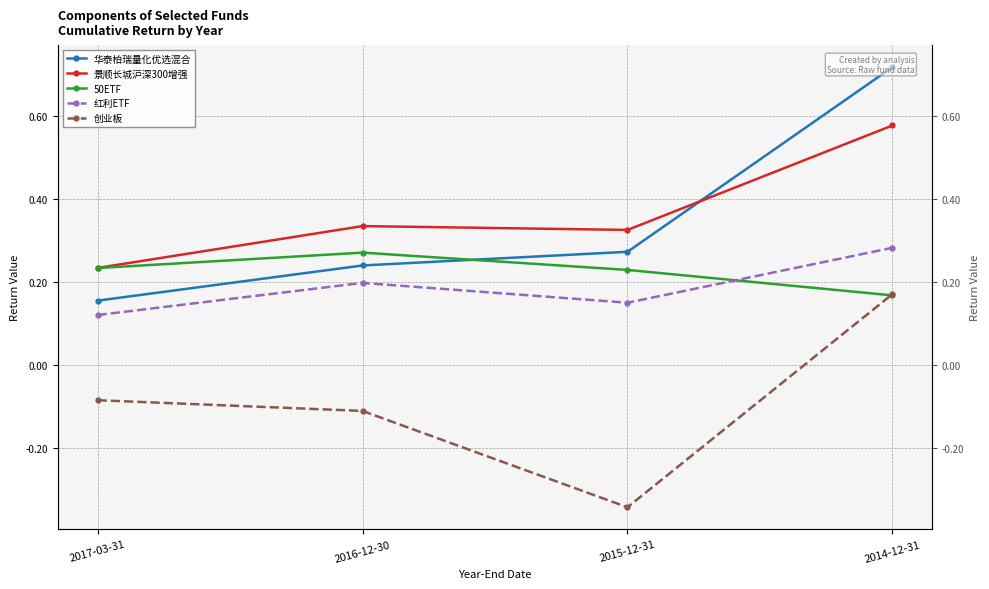

True or false: 景顺长城沪深300增强 and 50ETF intersect in this chart.

False